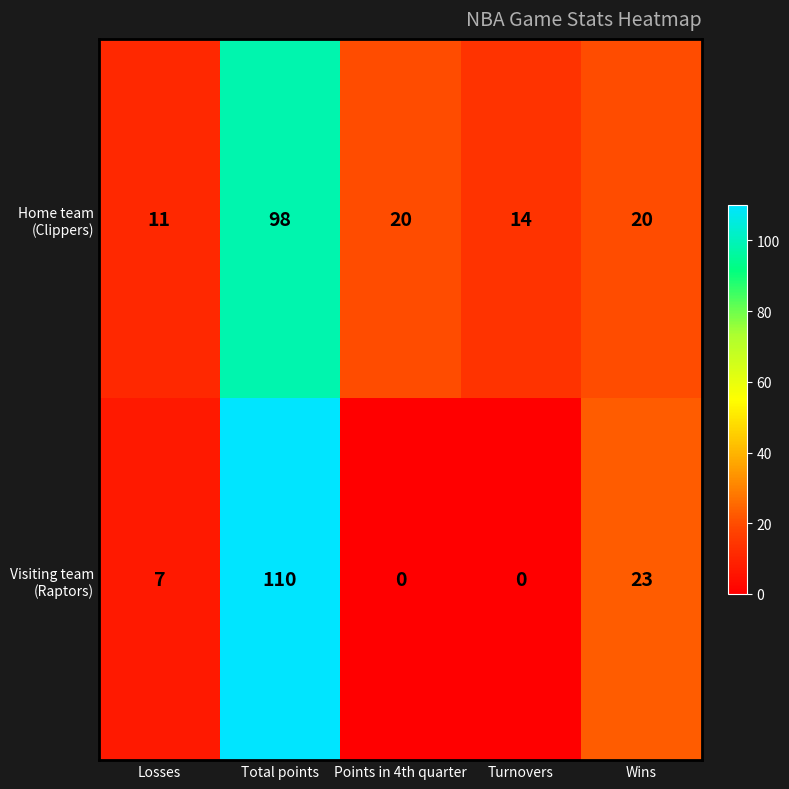

What is the difference between the highest and lowest values at Turnovers?

14